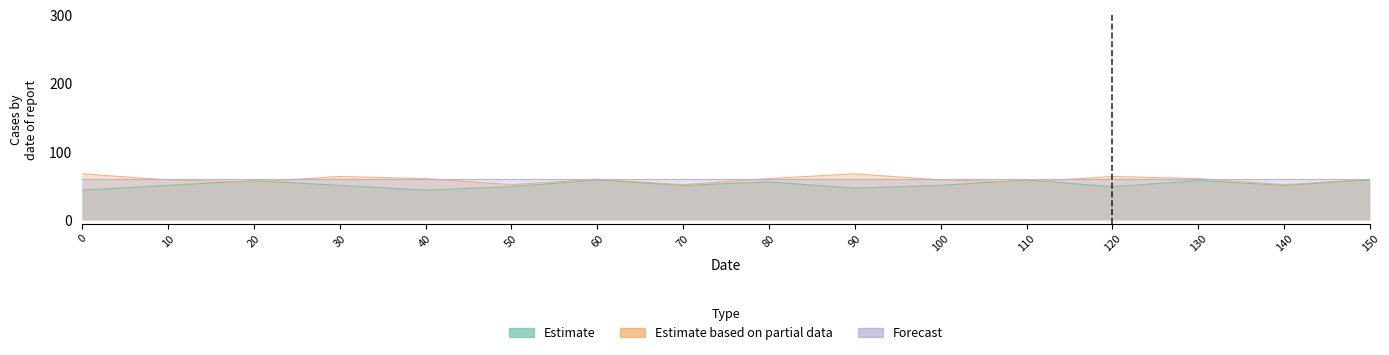

True or false: Estimate based on partial data and Estimate intersect in this chart.

True